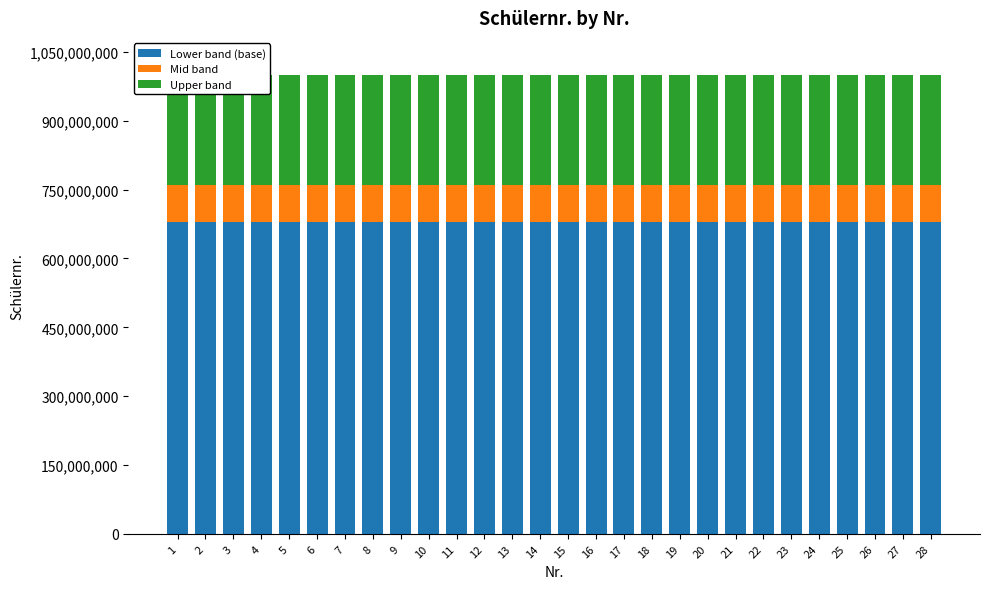

What is the difference between the second highest and second lowest values in the Lower band (base) series?

382246.4